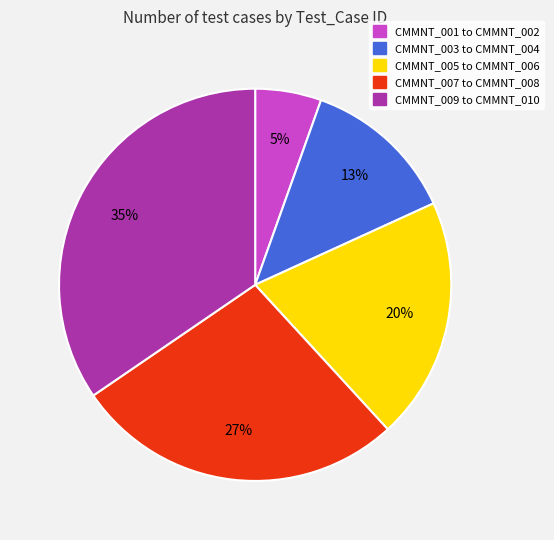

To the nearest percent, what is the average slice percentage?

20%